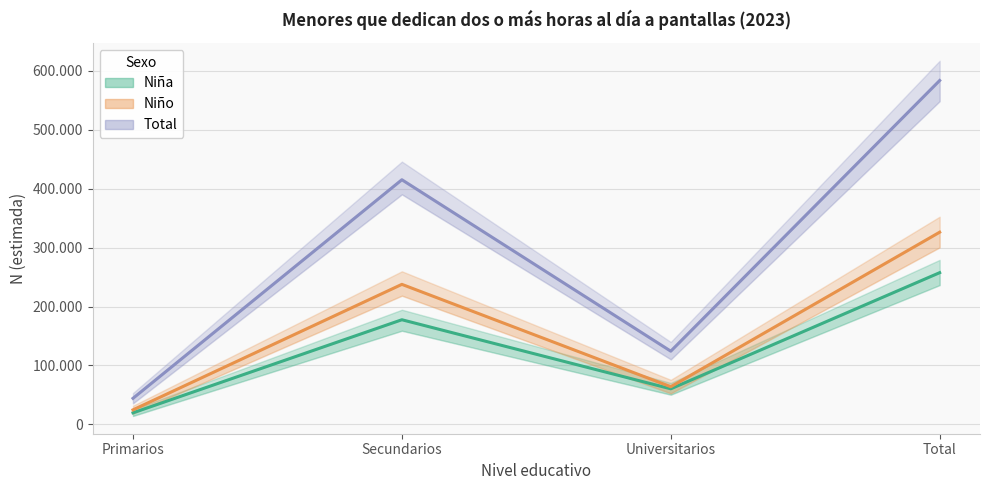

Where does the Niña series first go above 177547?

Total